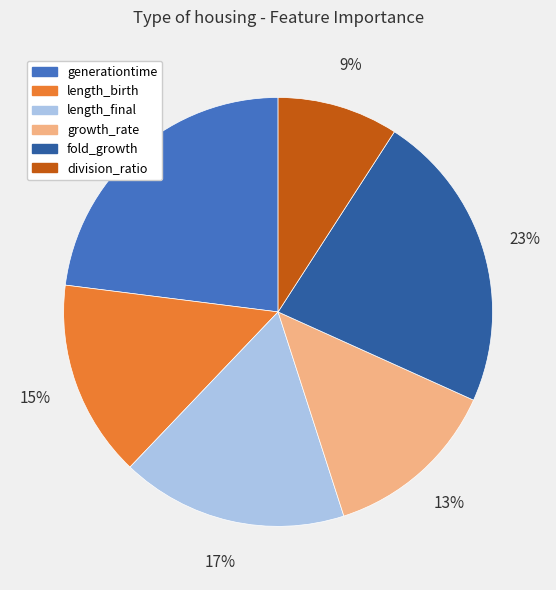

Is it true that growth_rate is 13% of the pie?

True